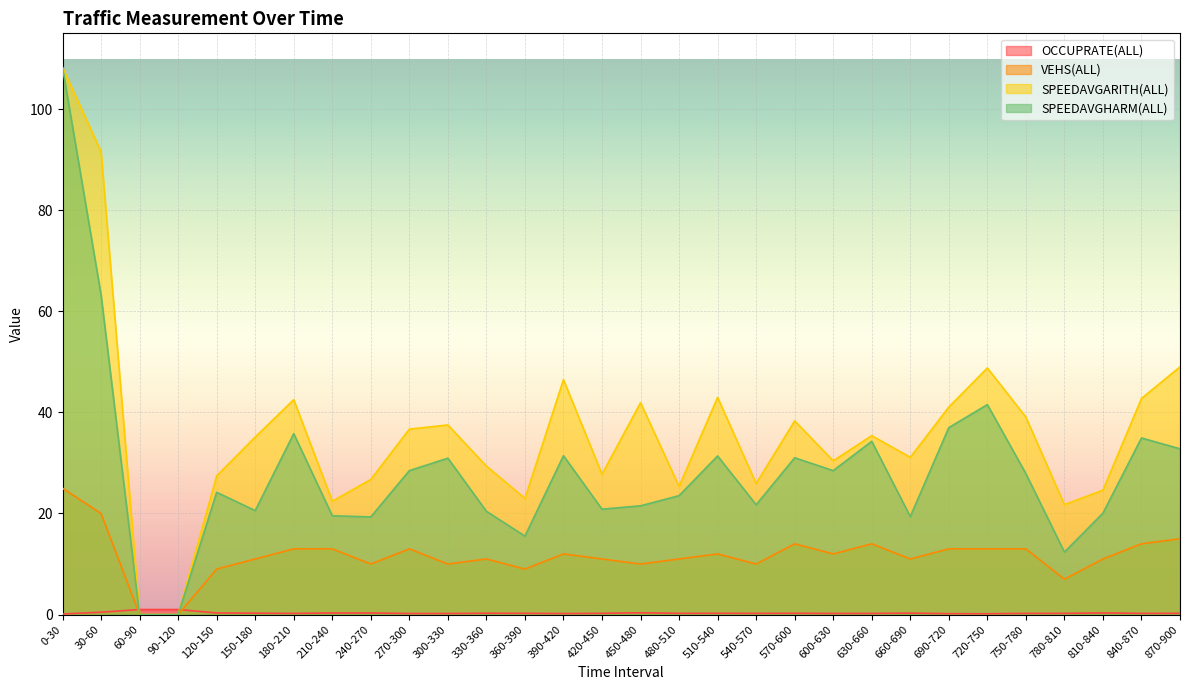

How many values in SPEEDAVGARITH(ALL) are above zero?

28